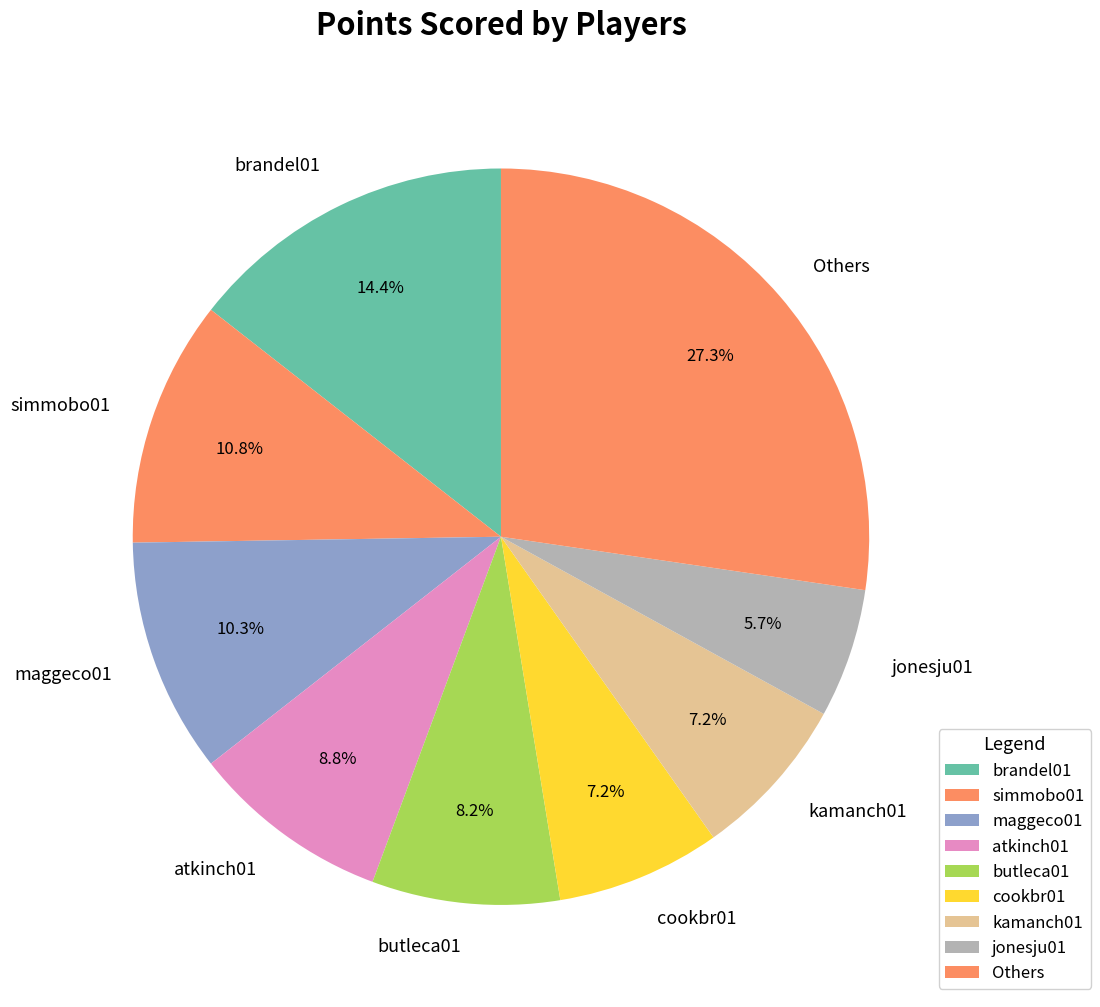

How many slices are in this pie chart?

9